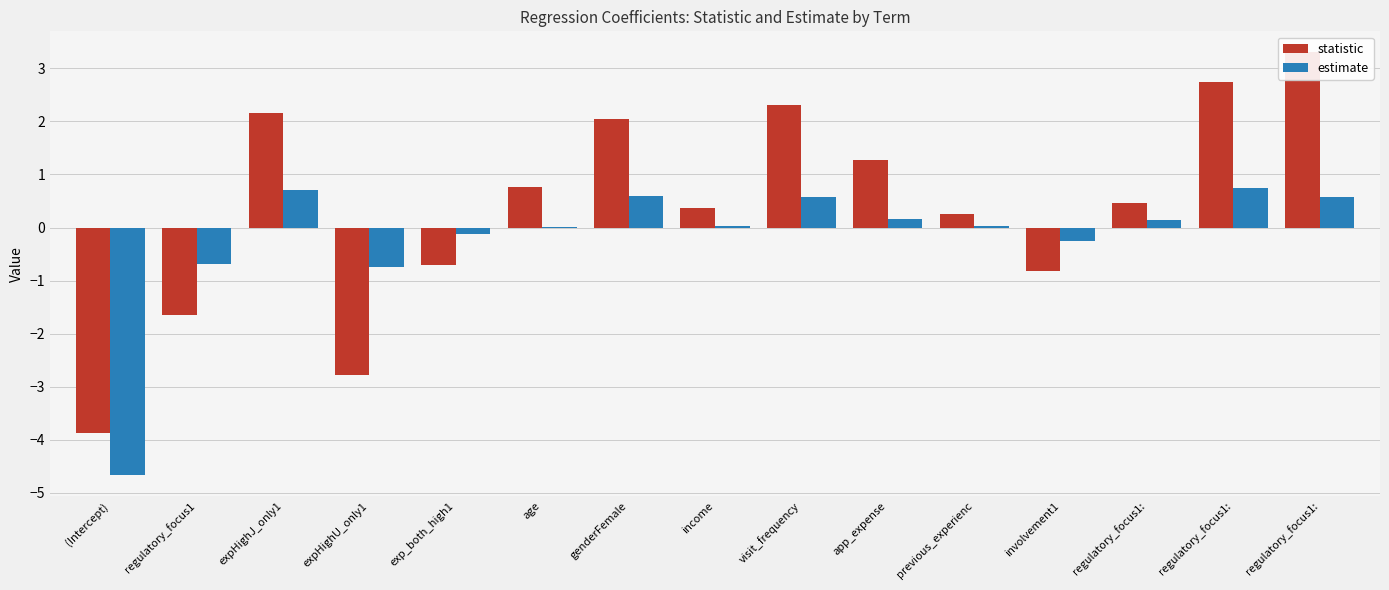

At how many categories does at least one series exceed 0?

10